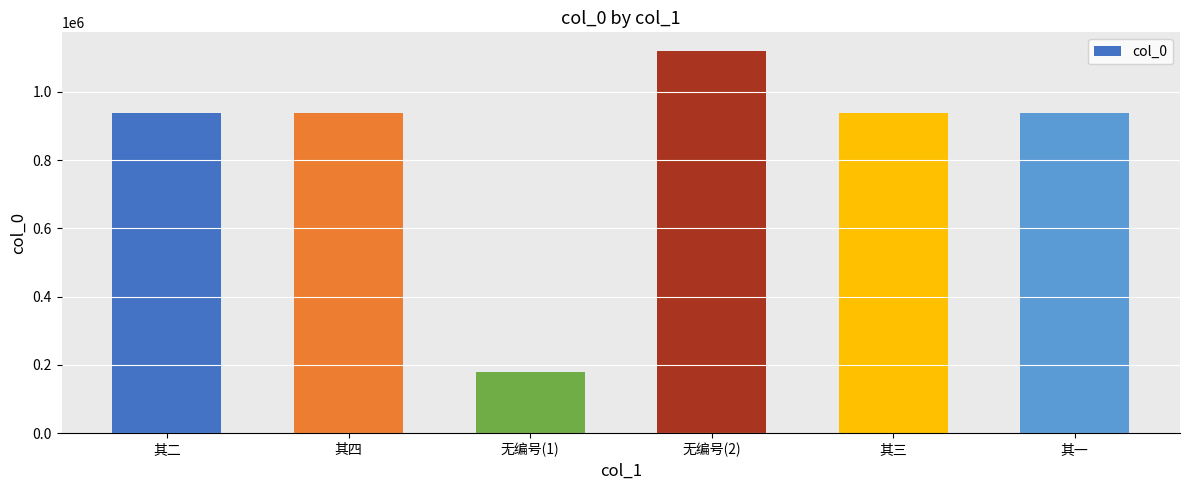

What is the label of the 6th bar from the left?

其一